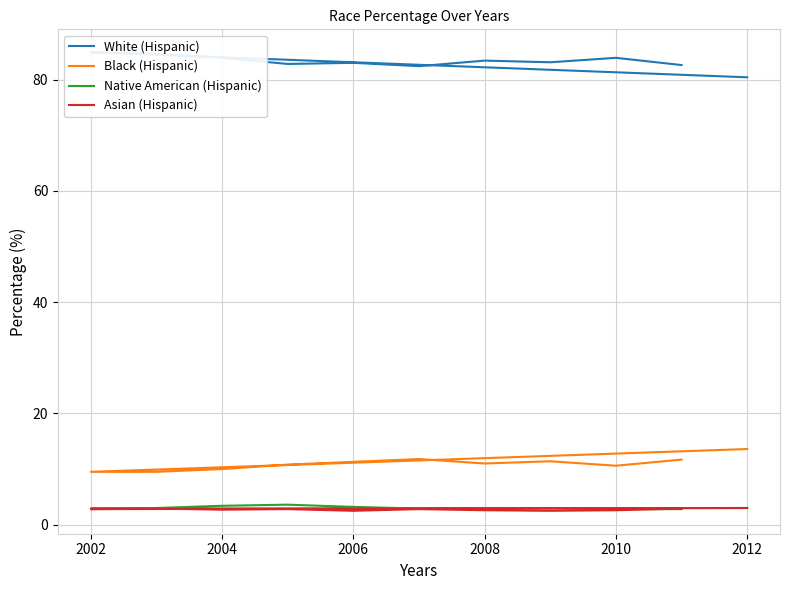

At which category is the sum across all series the highest?

2002